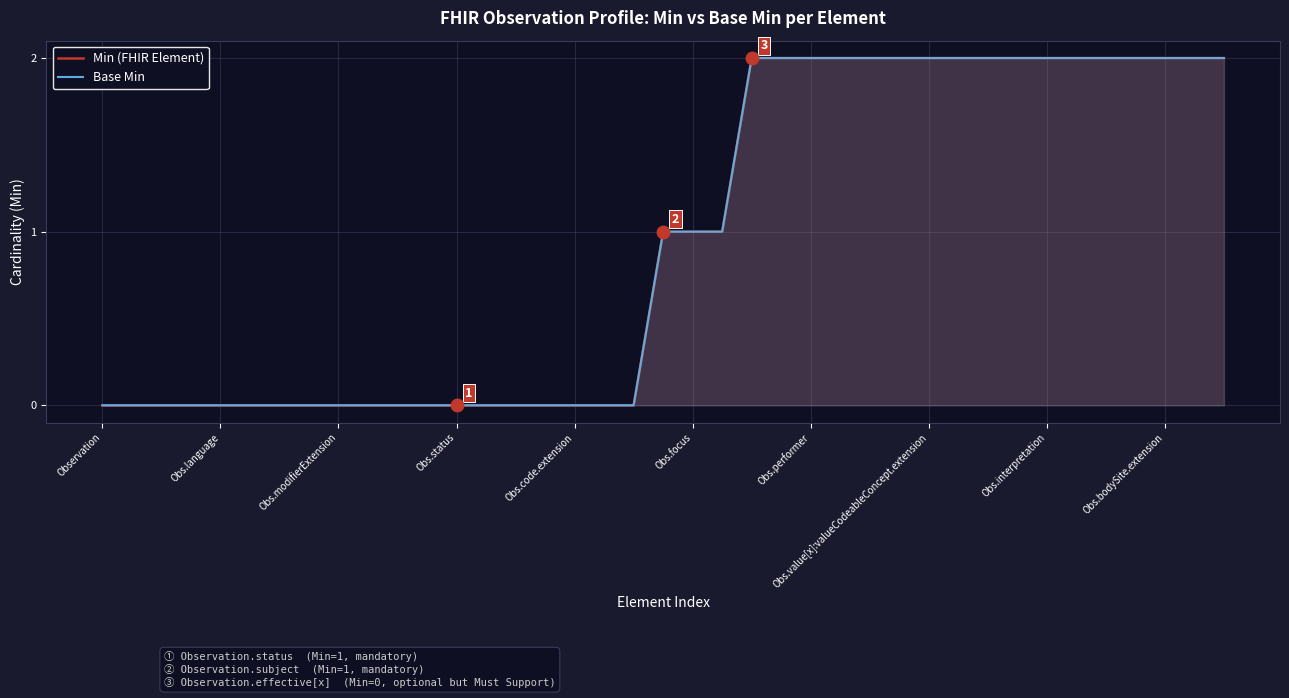

True or false: Base Min has more than 1 interior local peaks.

False